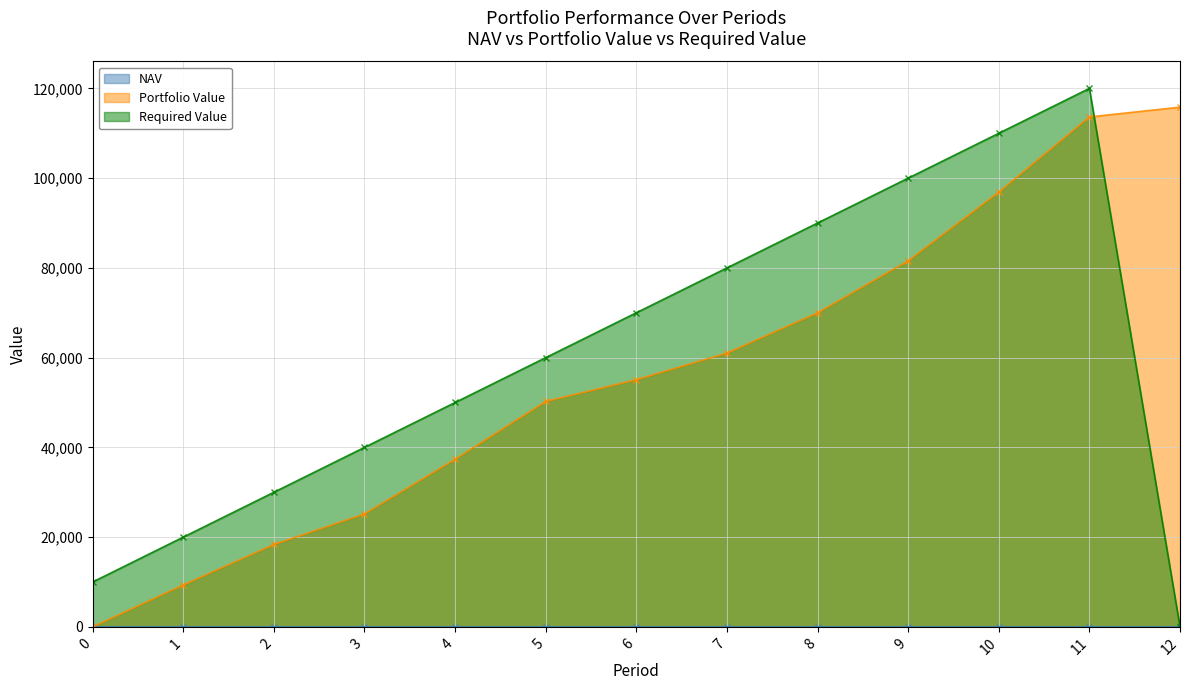

What is the difference between the Portfolio Value values at 9 and 2?

63227.0